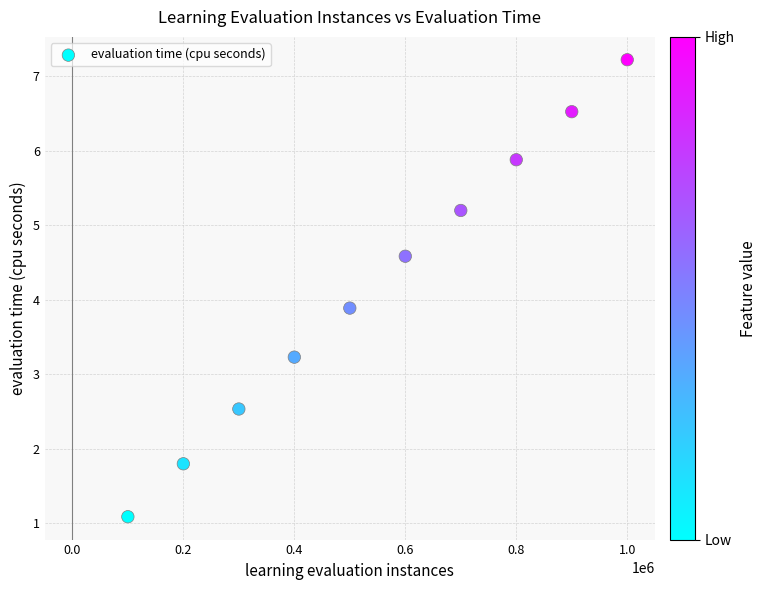

What Y value in the scatter plot is closest to 4?

3.9